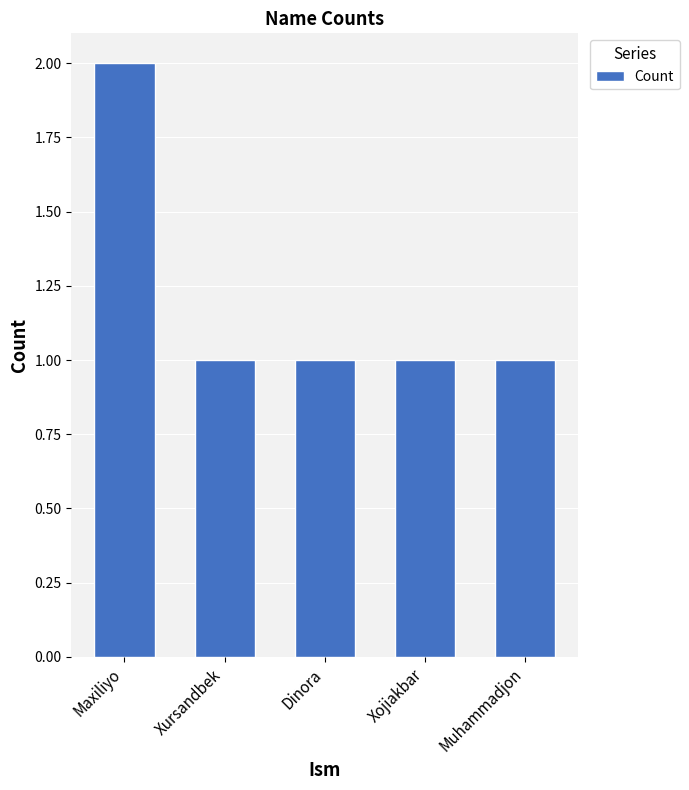

How many data points does each series have?

5